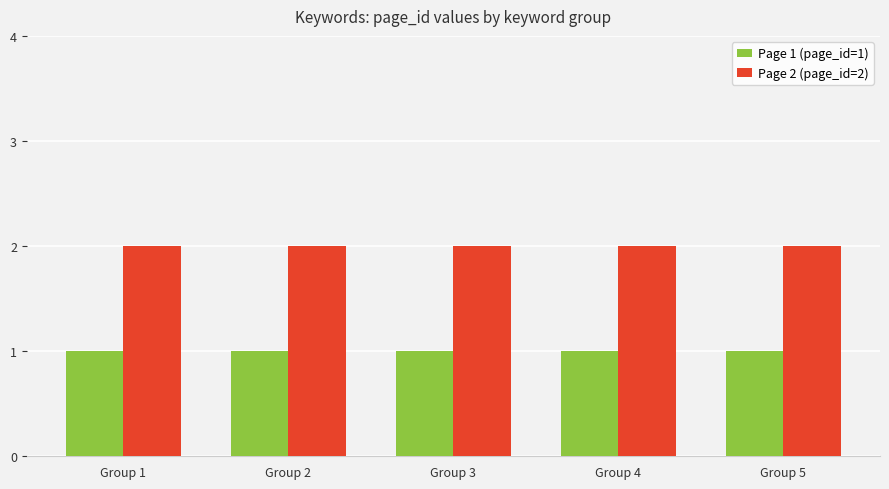

What are all the series names shown in the legend?

Page 1 (page_id=1), Page 2 (page_id=2)